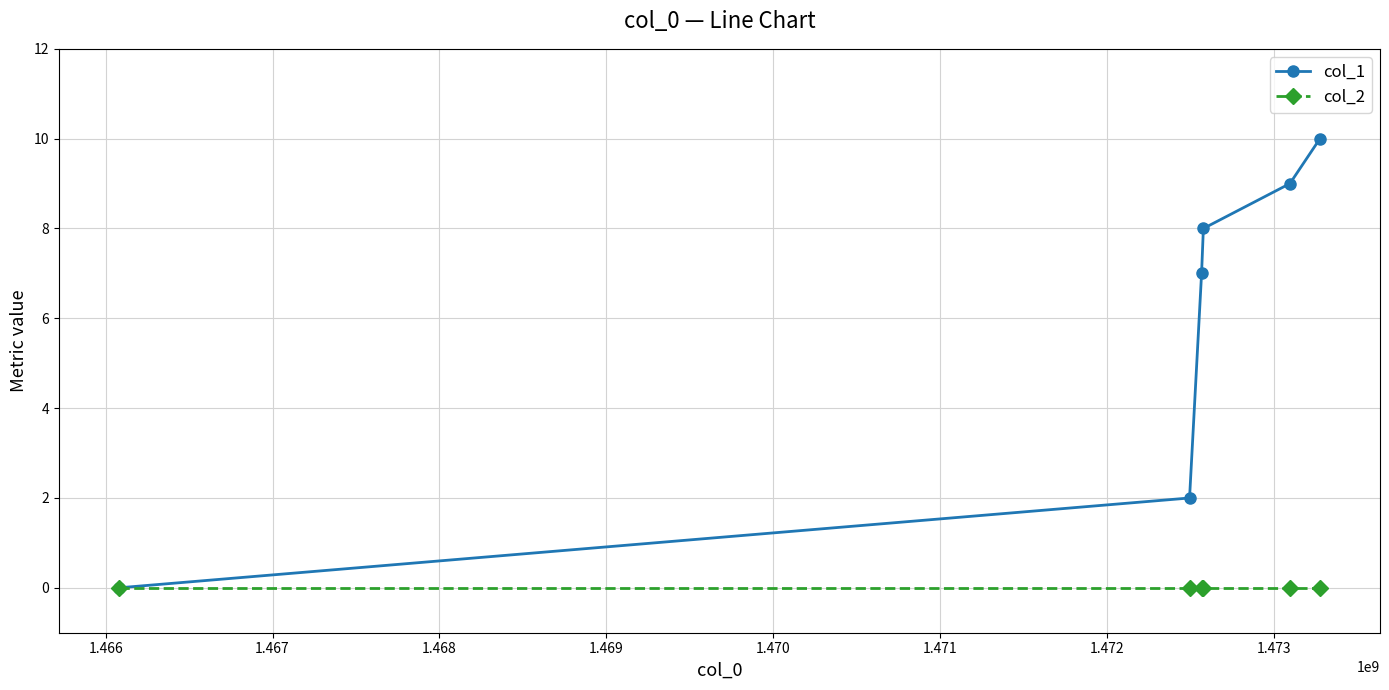

Does the chart have visible grid lines?

Yes